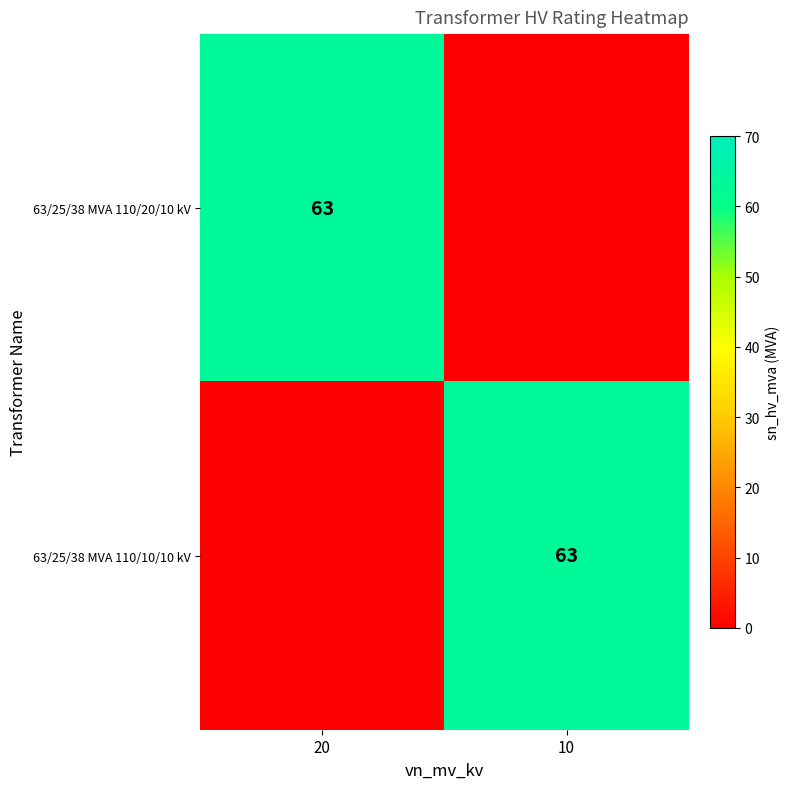

Is it true that 63/25/38 MVA 110/10/10 kV equals 63 at 10?

True